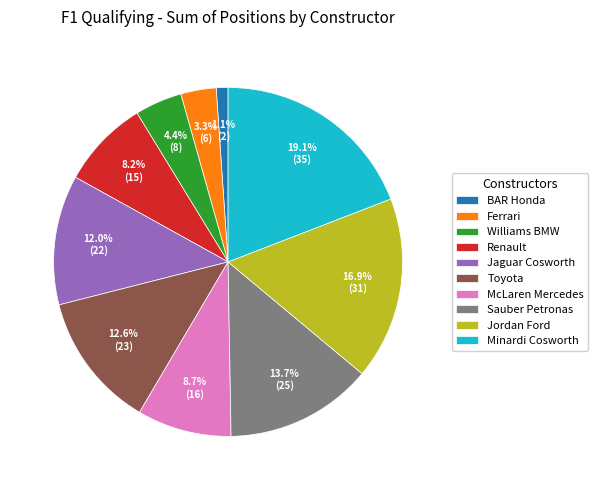

To the nearest percent, what is the difference between the Sauber Petronas and Renault slice percentages?

5%